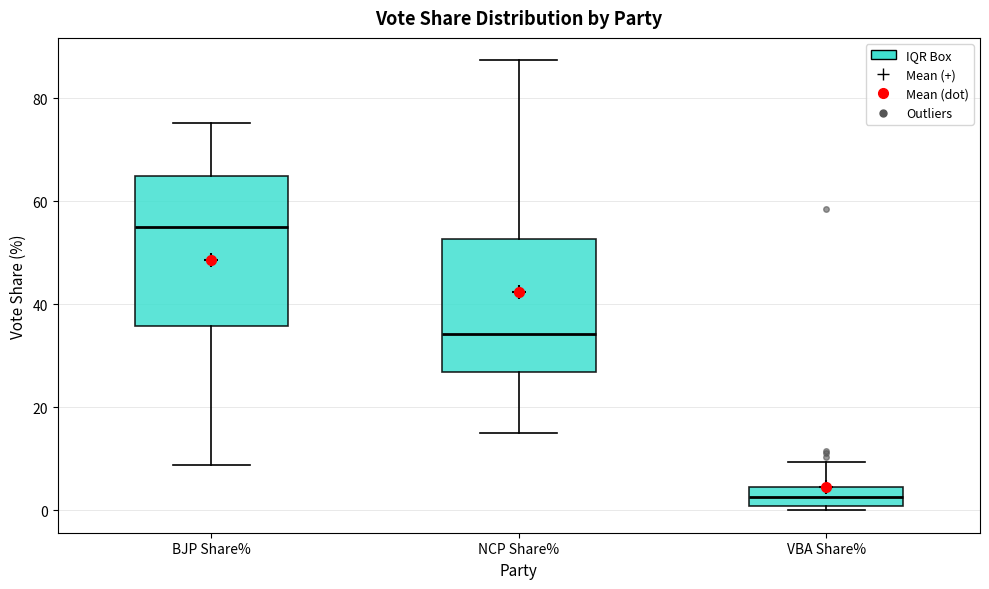

Which box's median line is the highest?

BJP Share%